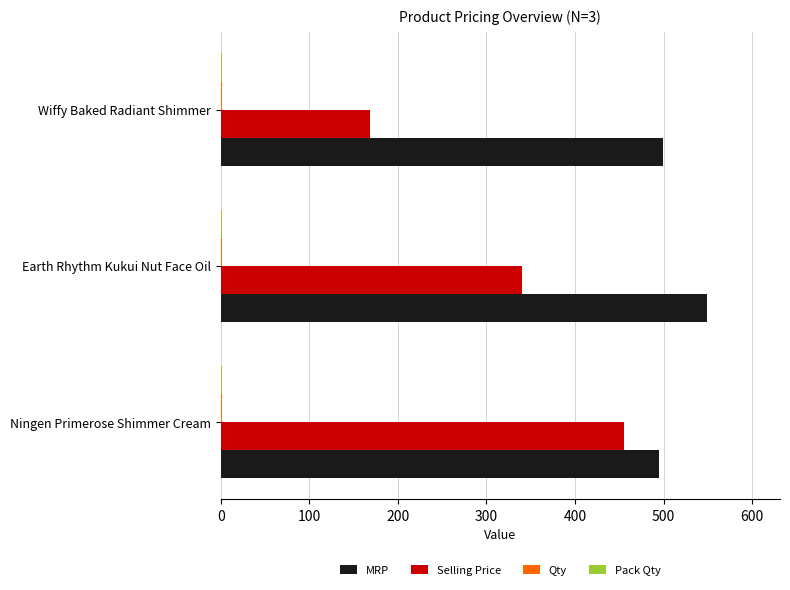

What is the maximum value shown in the chart?

549